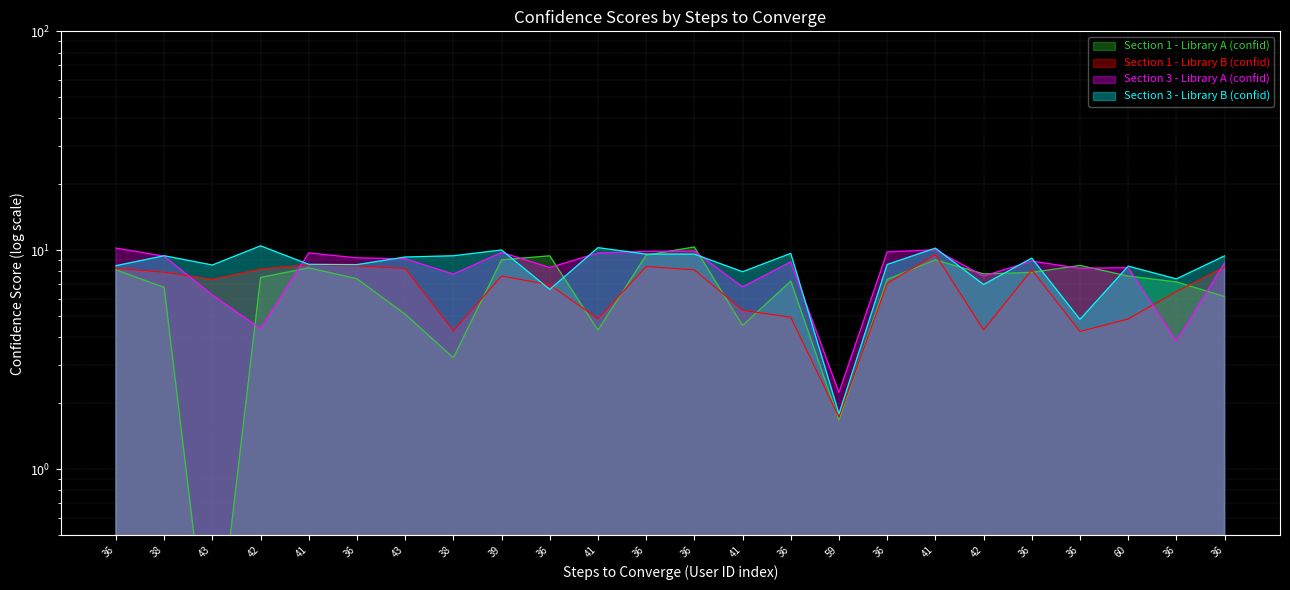

The Section 1 - Library B (confid) series shows 7.6 at 39. True or false?

True